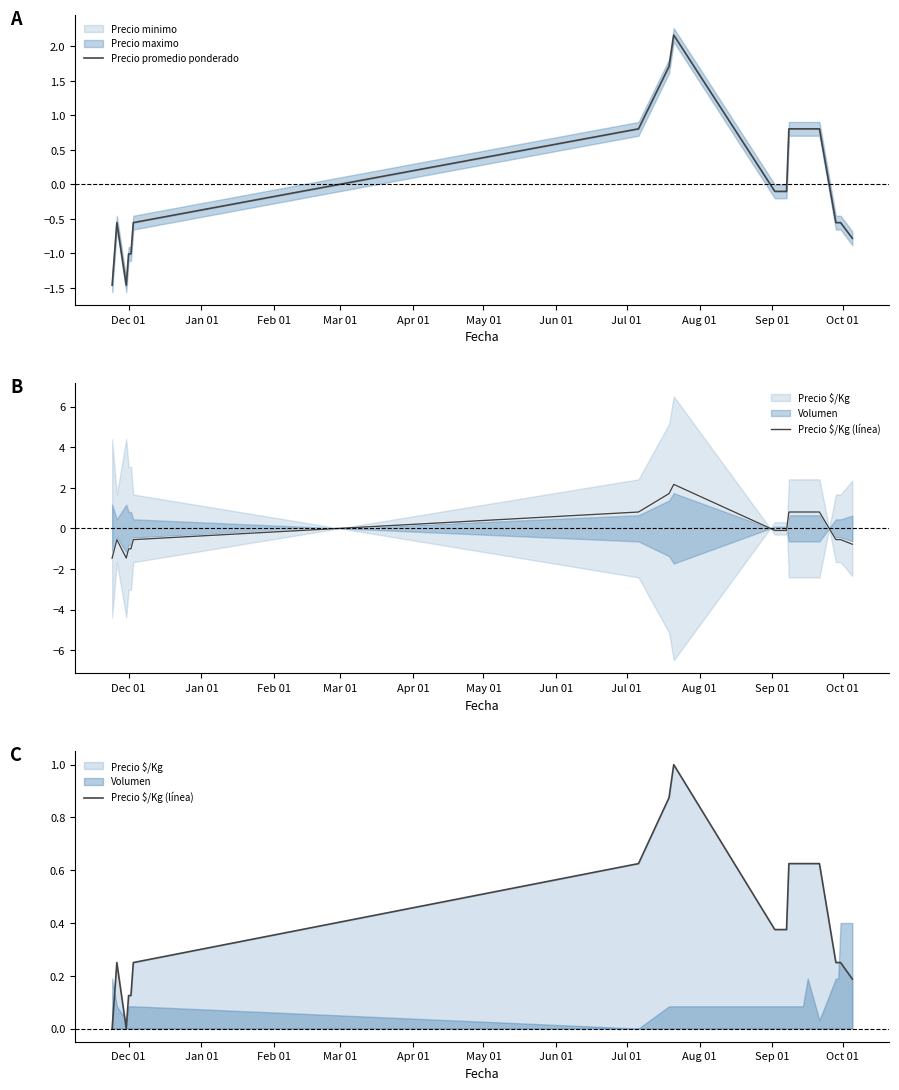

What is the maximum value for Precio promedio ponderado?

2.2